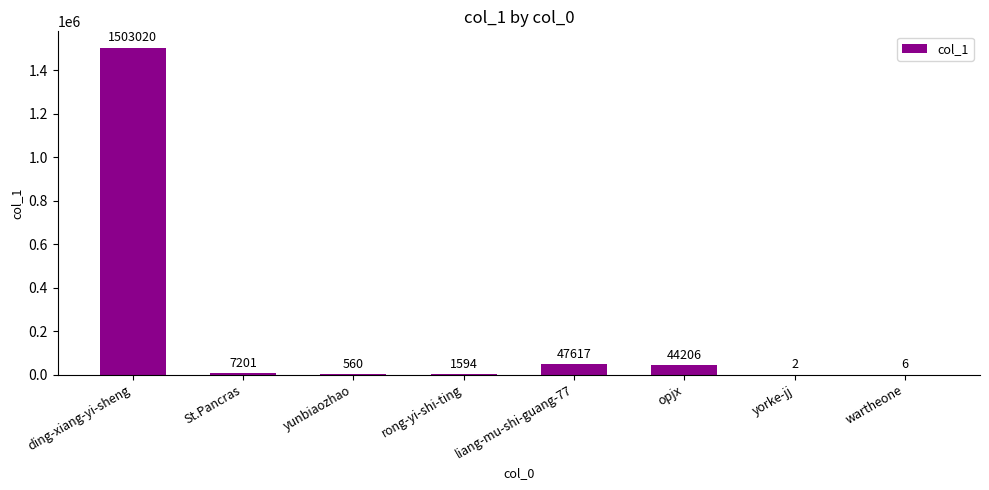

How many distinct data groups are displayed?

1